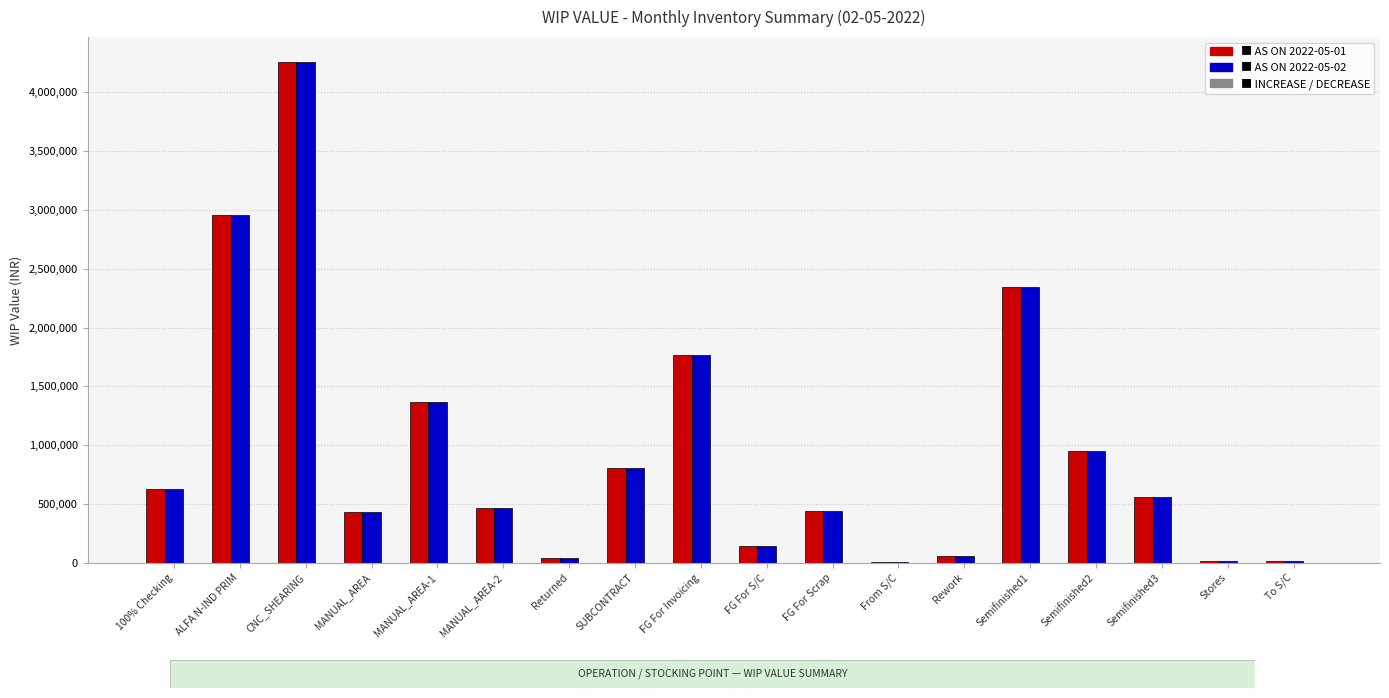

At which category is the sum across all series the highest?

CNC_SHEARING